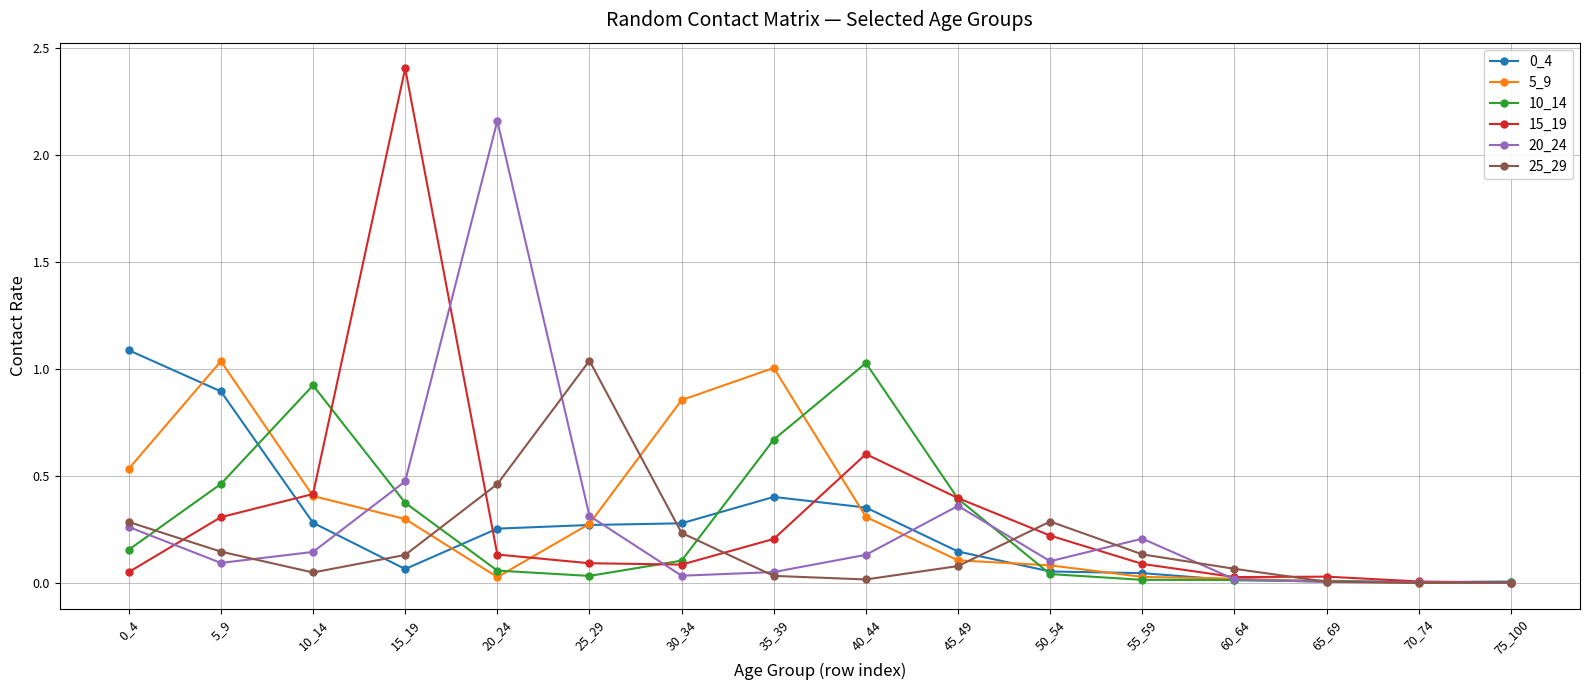

Is the value of 20_24 at 0_4 greater than the value of 25_29 at 20_24?

No